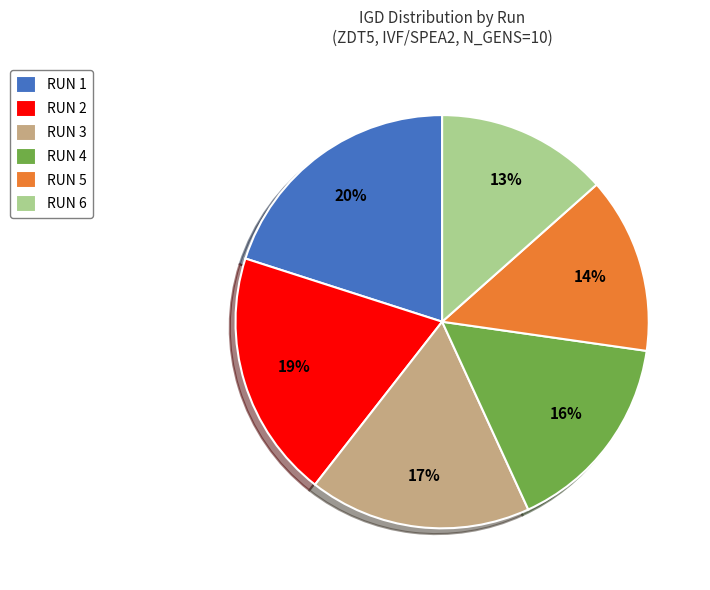

What percentage is the RUN 2 slice, to the nearest percent?

19%